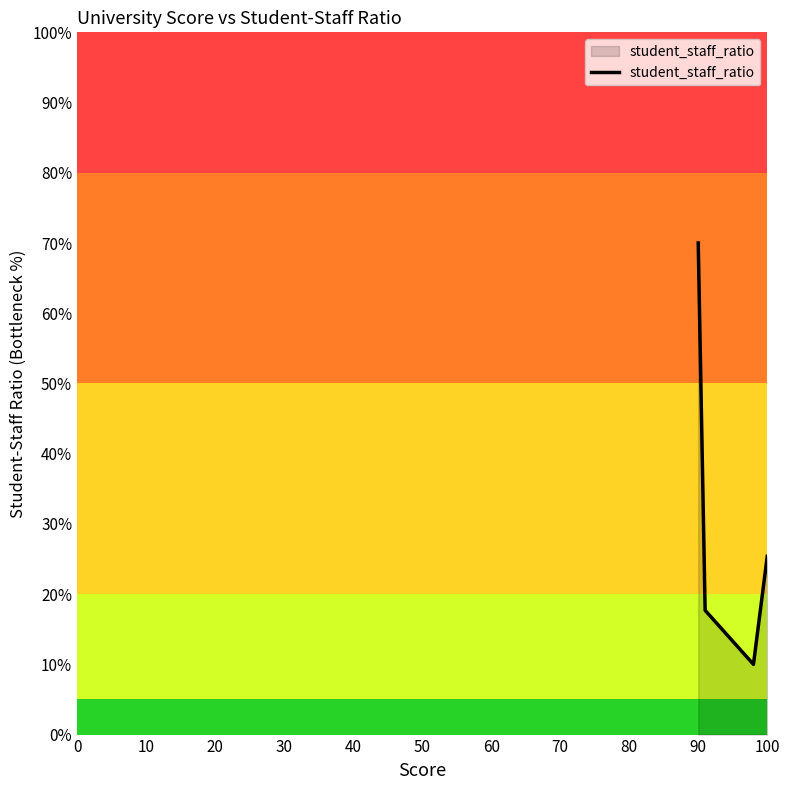

Does the chart have visible grid lines?

No